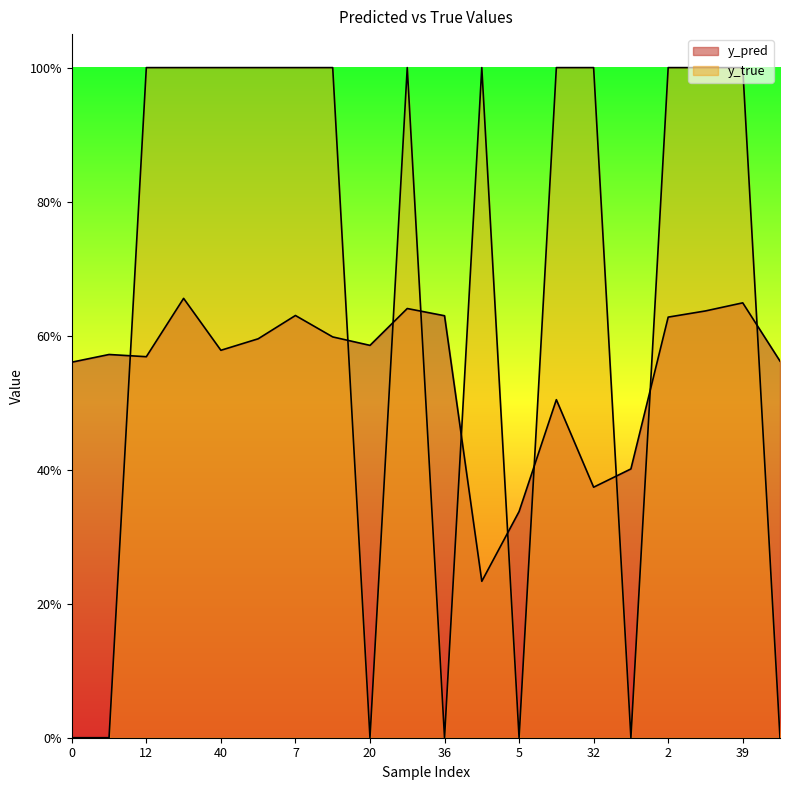

The y_true series shows 0.0 at 42. True or false?

True